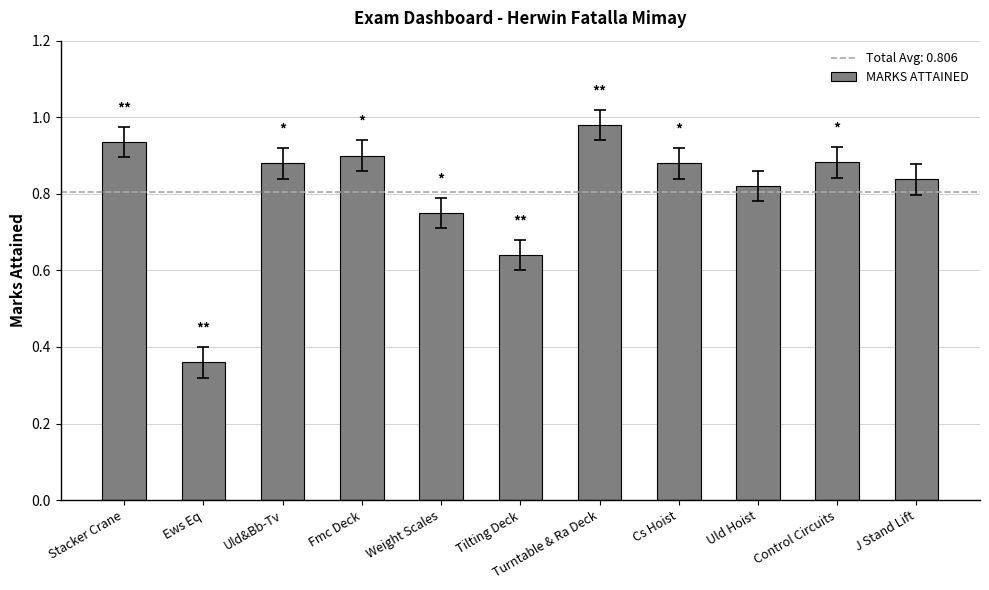

What is the sum of the values at Stacker Crane and Uld&Bb-Tv?

1.8